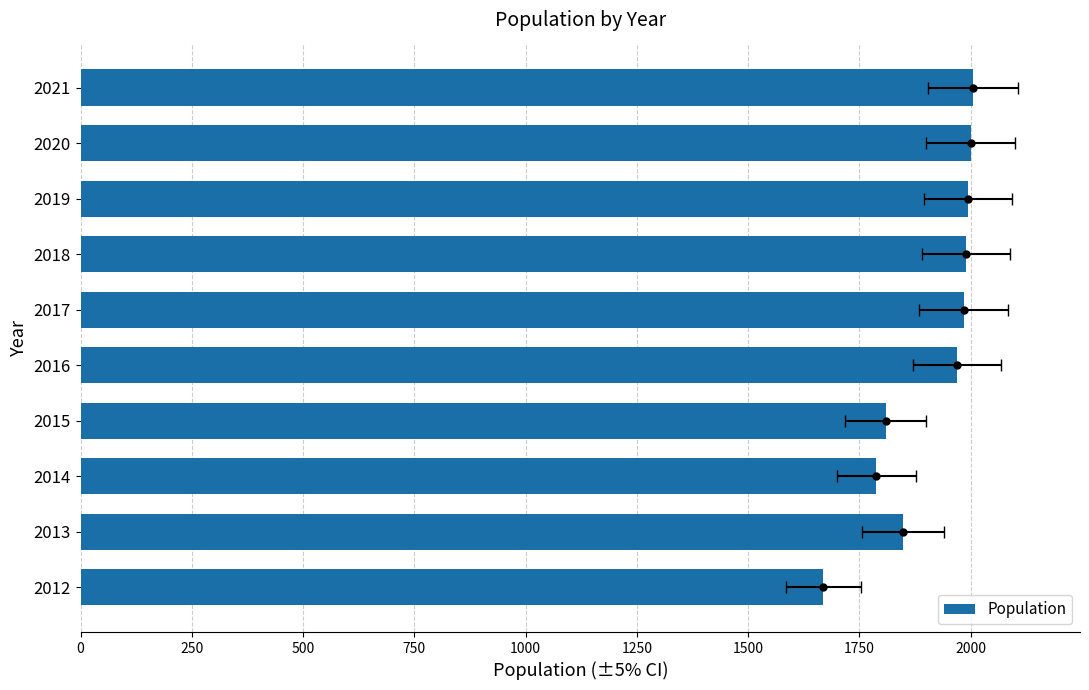

What is the change in value from 2012 to 2018?

+320